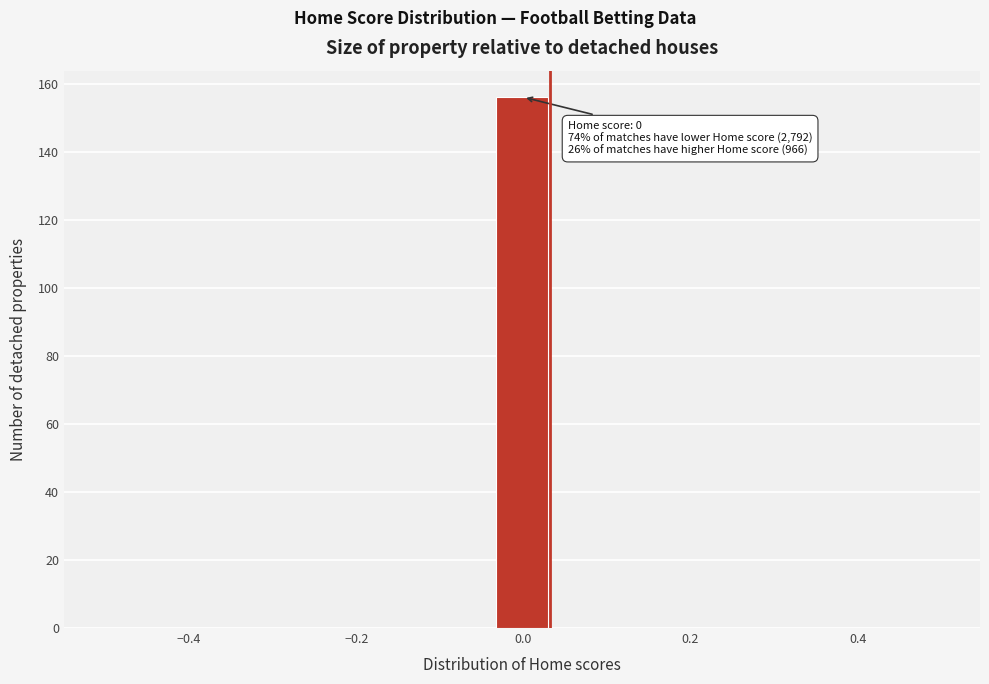

Around what value on the x-axis is the tallest bar? Give the approximate position of its centre, as read against the axis.

0.00